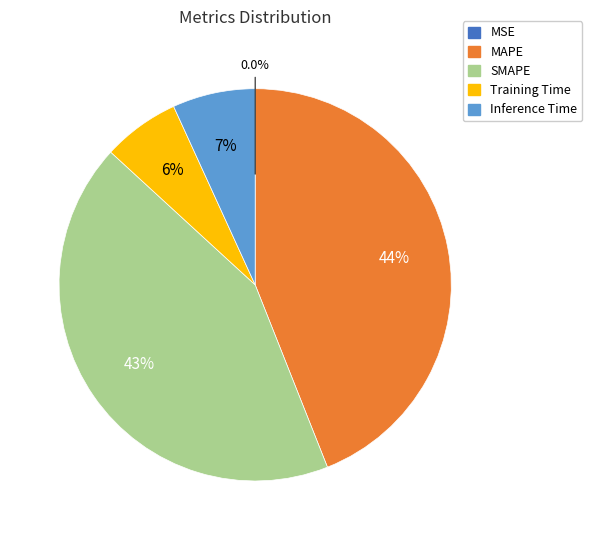

What percentage is the Inference Time slice, to the nearest percent?

7%